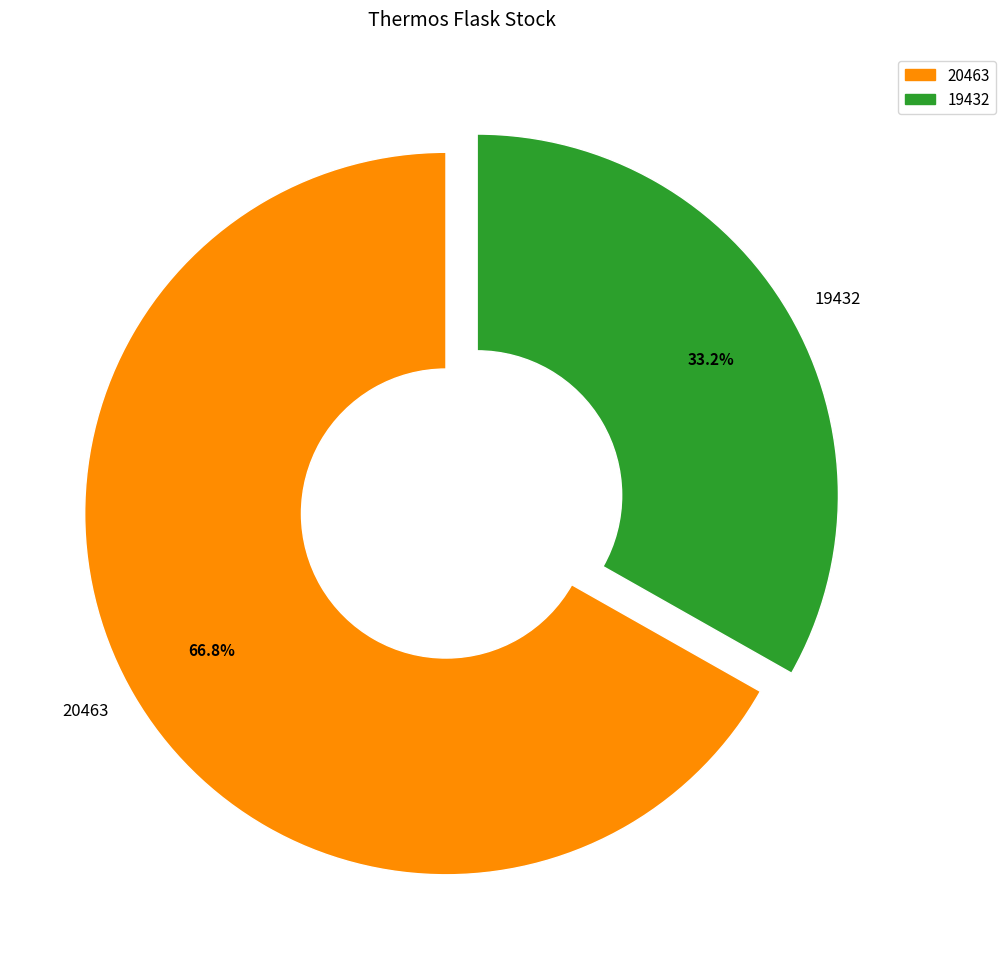

What is the majority slice?

20463